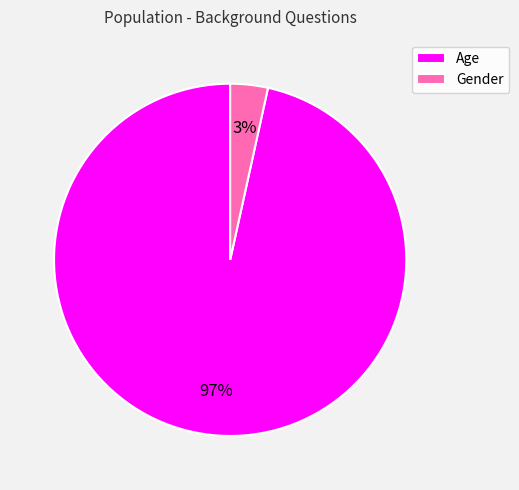

Which slice is the largest?

Age